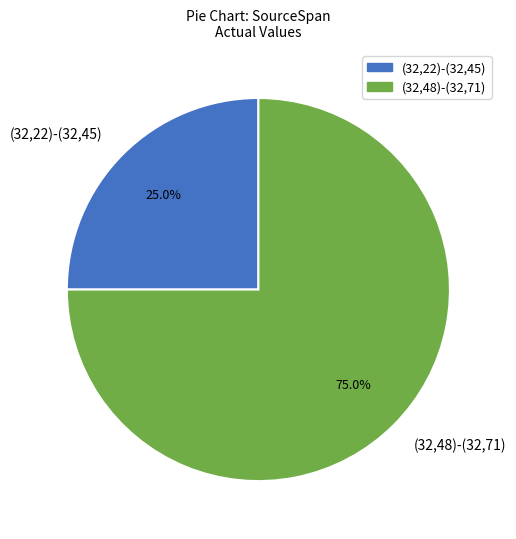

What percentage is the (32,48)-(32,71) slice, to the nearest percent?

75%